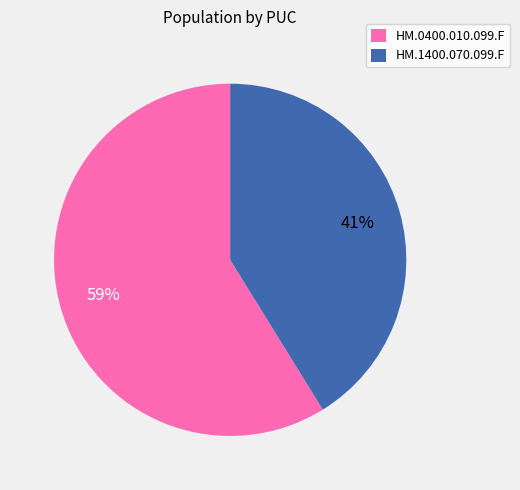

The HM.1400.070.099.F slice represents 41% of the pie. True or false?

True